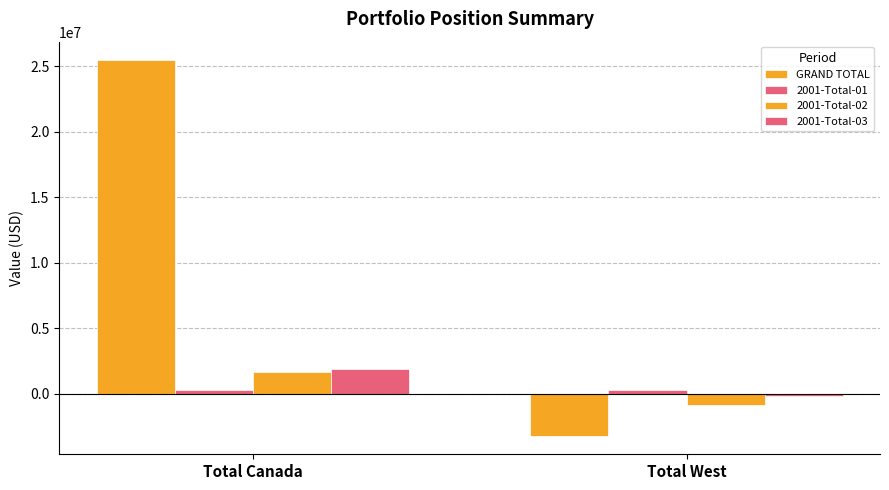

Are the bars grouped side by side (vs. stacked)?

Yes